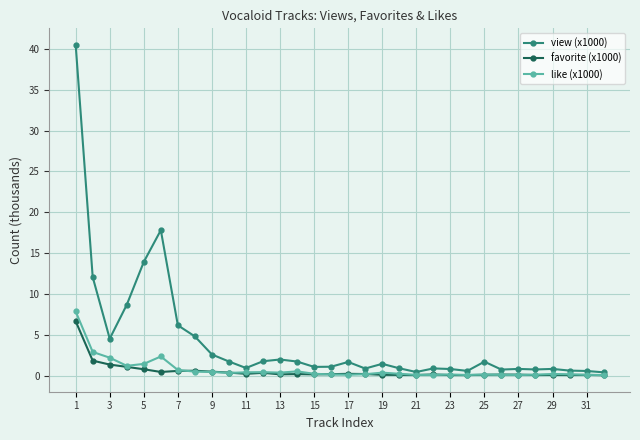

What is the lowest value of the like (x1000) series?

0.1